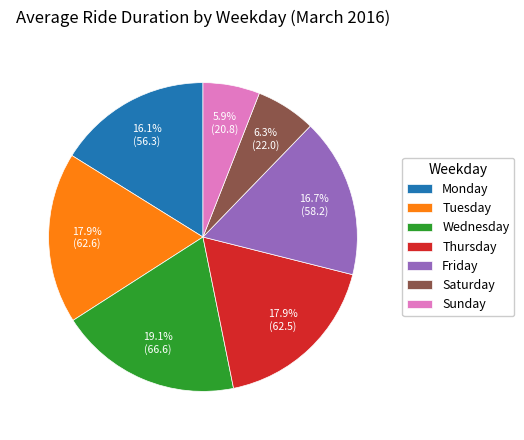

What percentage is the Thursday slice, to the nearest percent?

18%